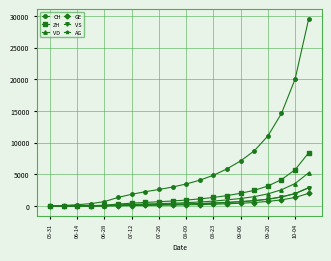

Which series has the largest total across all categories?

CH